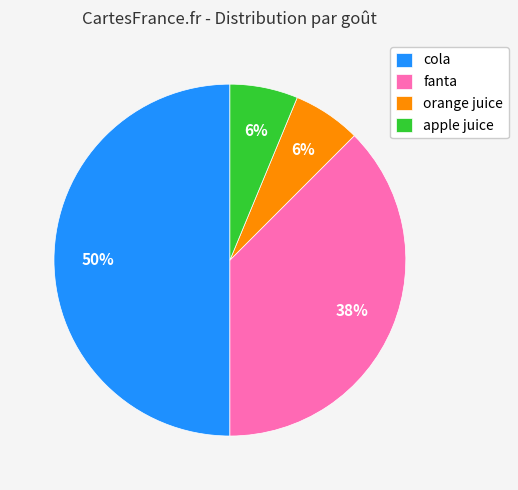

Do fanta and cola together represent more than half of the pie?

Yes